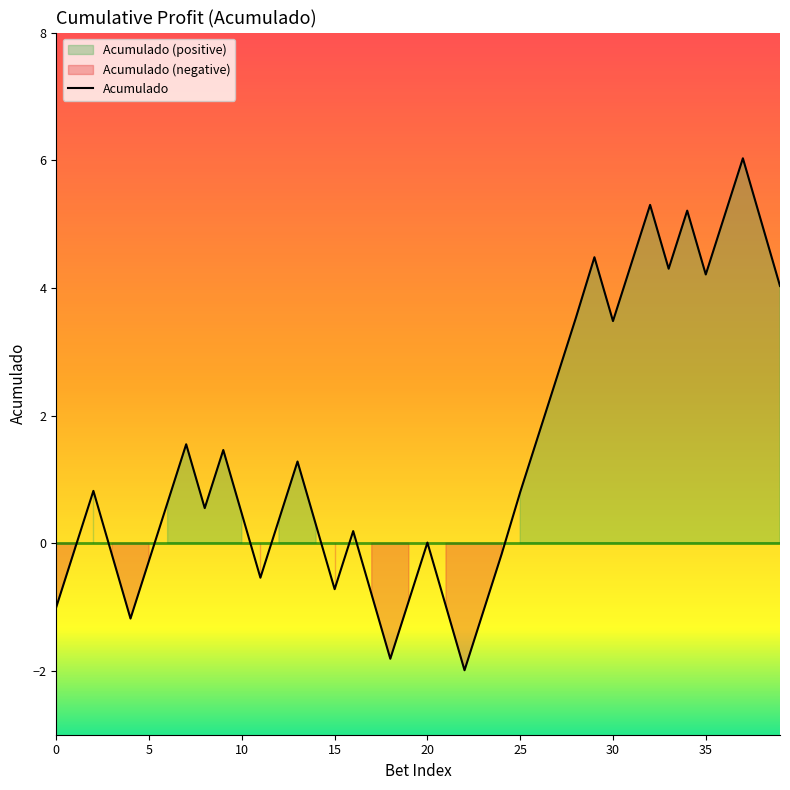

Which label corresponds to the smallest value in the chart?

22